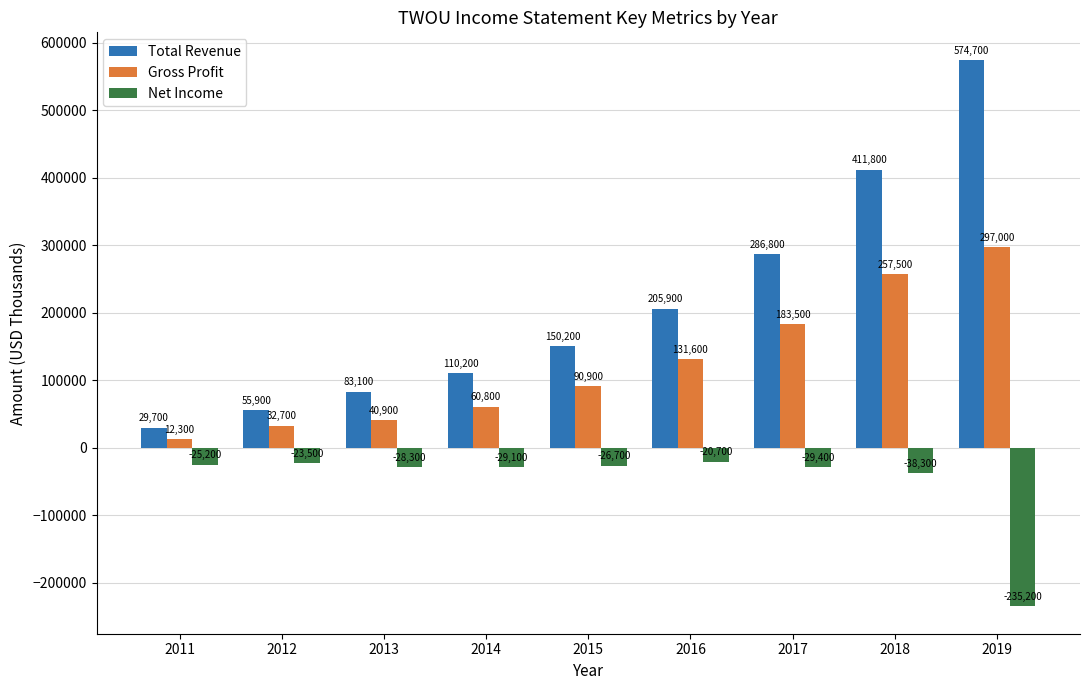

Rank the series at 2019 from highest to lowest value.

Total Revenue, Gross Profit, Net Income